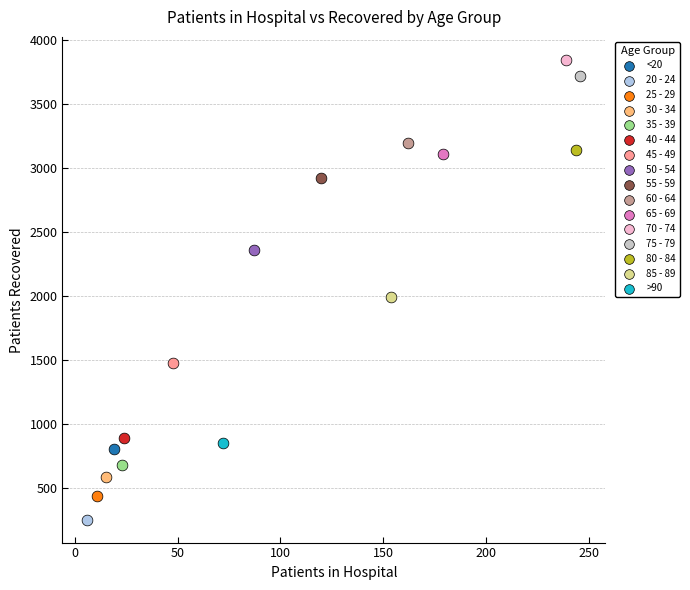

What are all the series names shown in the legend?

<20, 20 - 24, 25 - 29, 30 - 34, 35 - 39, 40 - 44, 45 - 49, 50 - 54, 55 - 59, 60 - 64, 65 - 69, 70 - 74, 75 - 79, 80 - 84, 85 - 89, >90